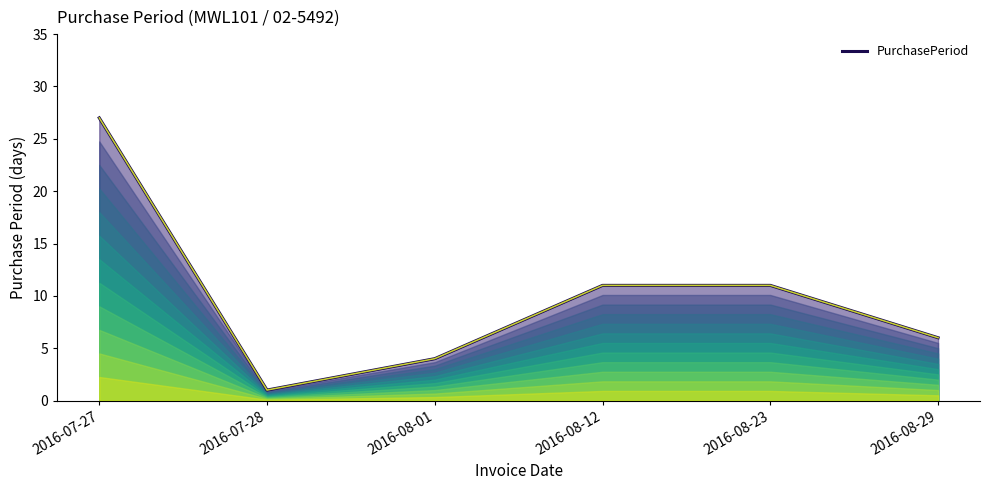

Count the number of data series in this chart.

1